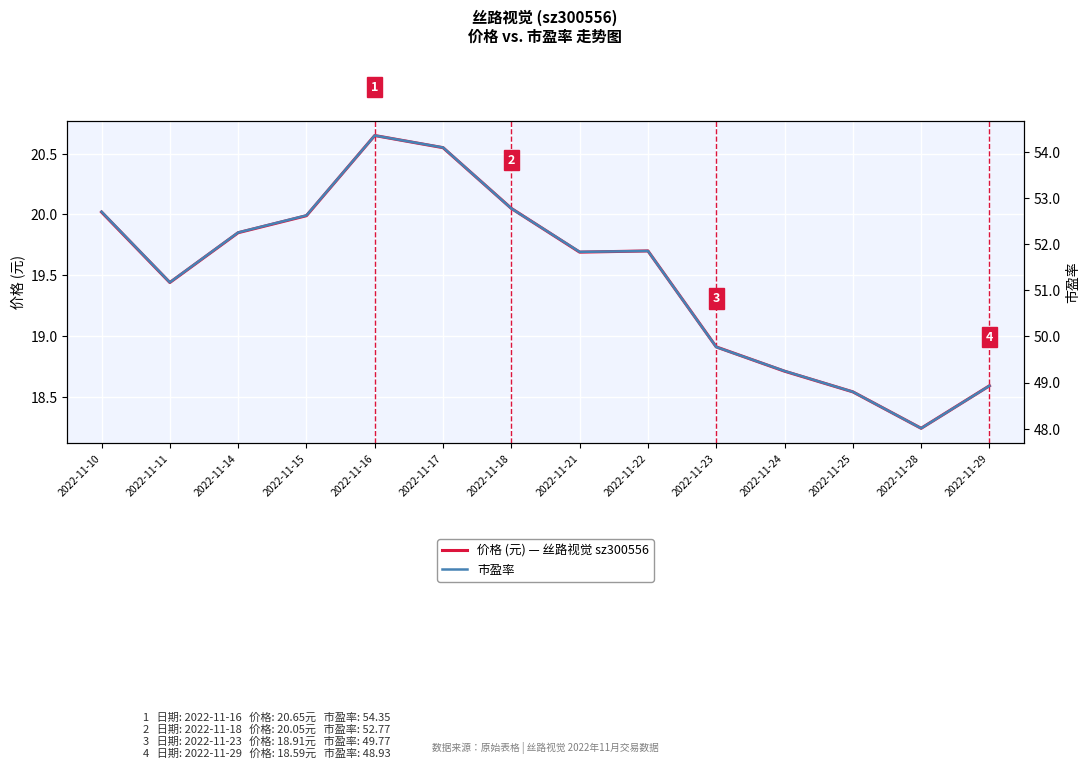

True or false: 市盈率 and 价格 (元) intersect in this chart.

False